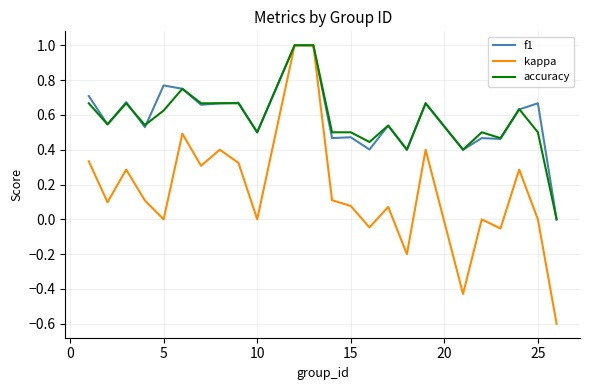

What is the greatest value displayed?

1.0